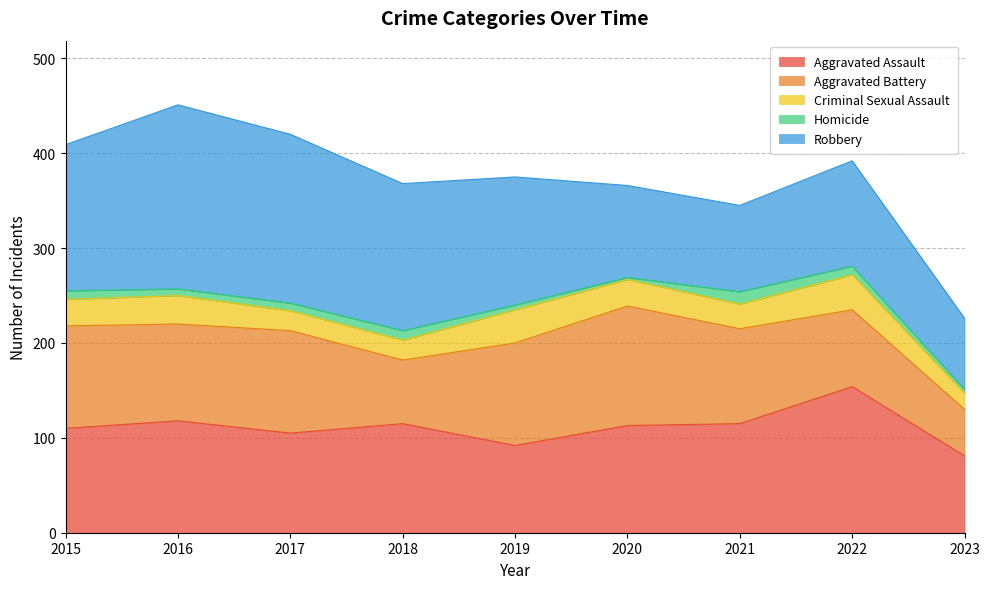

What is the sum of all Homicide values?

67